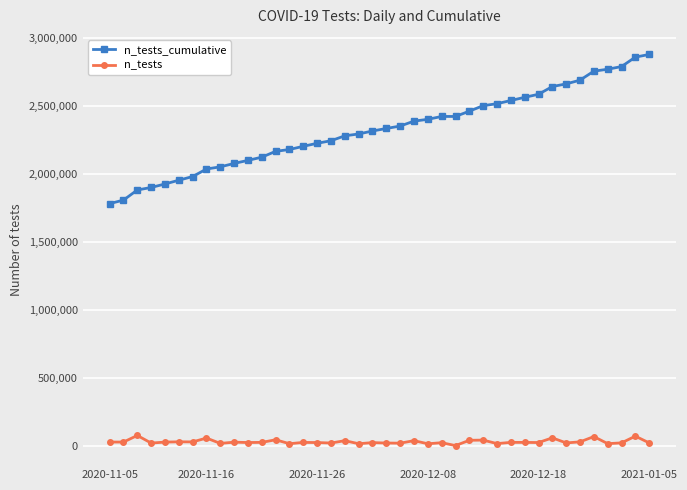

What is the minimum value for n_tests_cumulative?

1780099